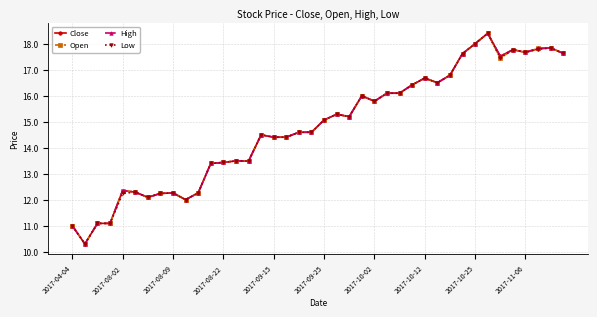

How many distinct data groups are displayed?

4